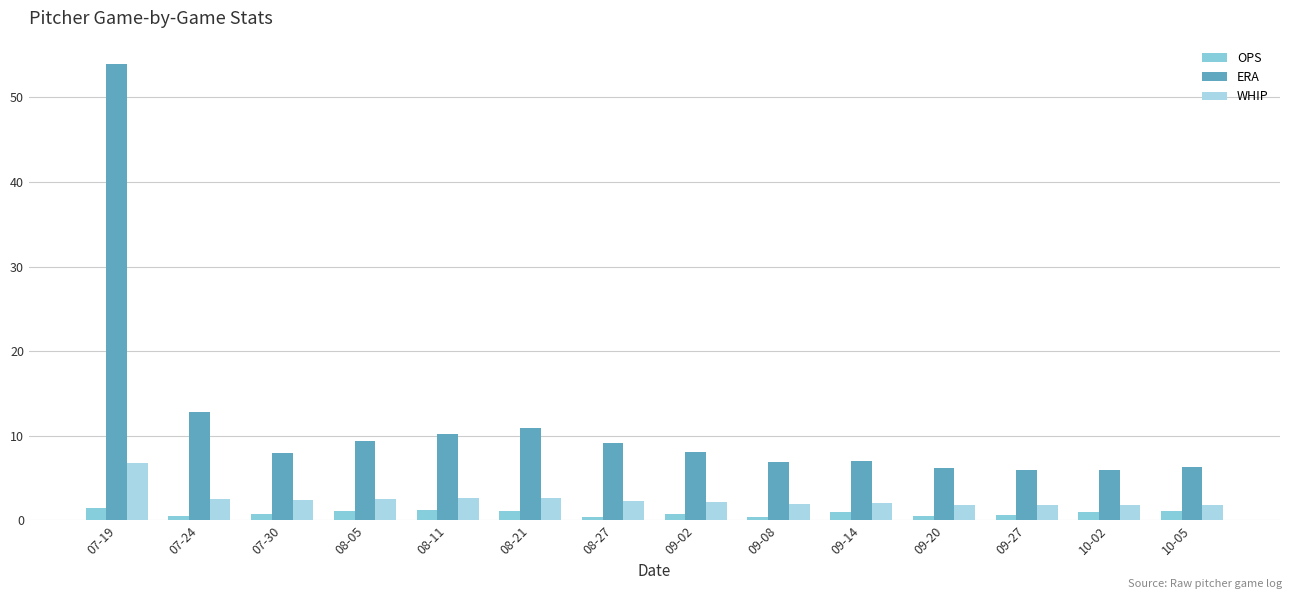

What is the label of the 2nd bar from the left?

07-24